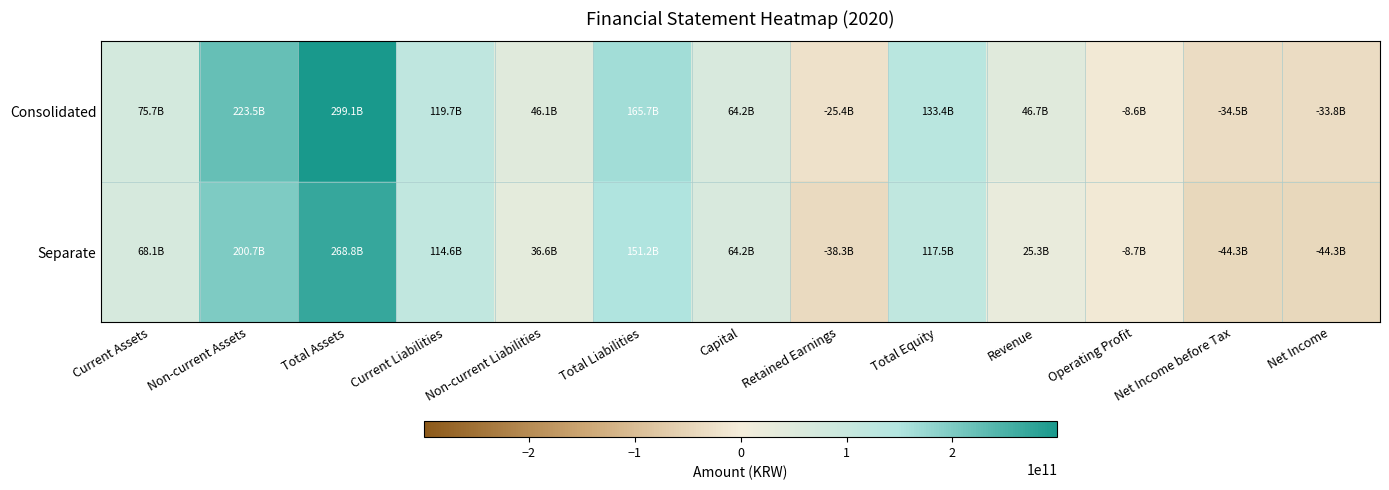

At which category is the sum across all series the highest?

Total Assets